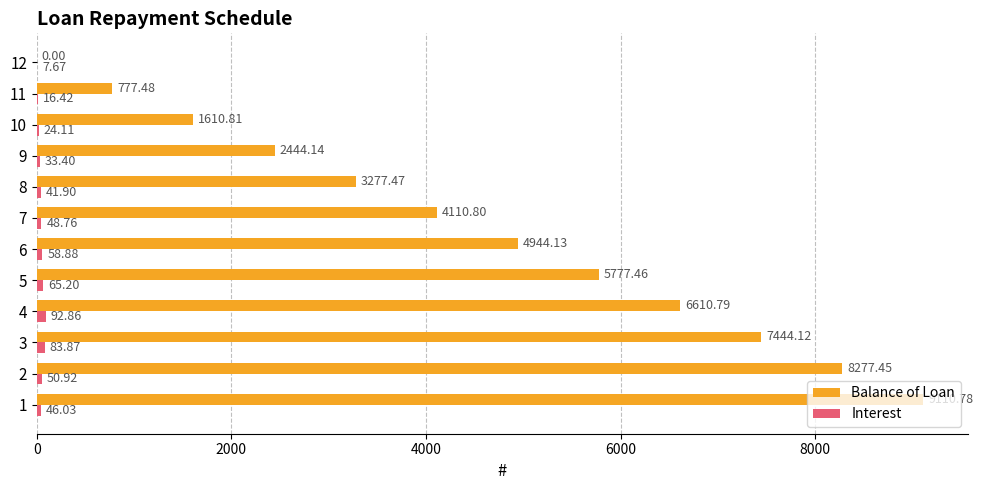

What is the total value across all series at 8?

3319.4